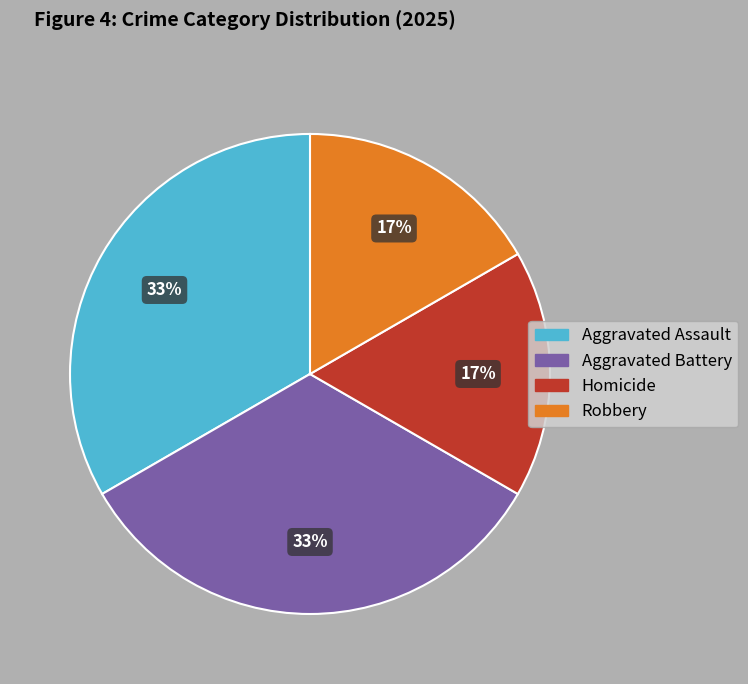

To the nearest percent, what percentage of the pie is Homicide?

17%